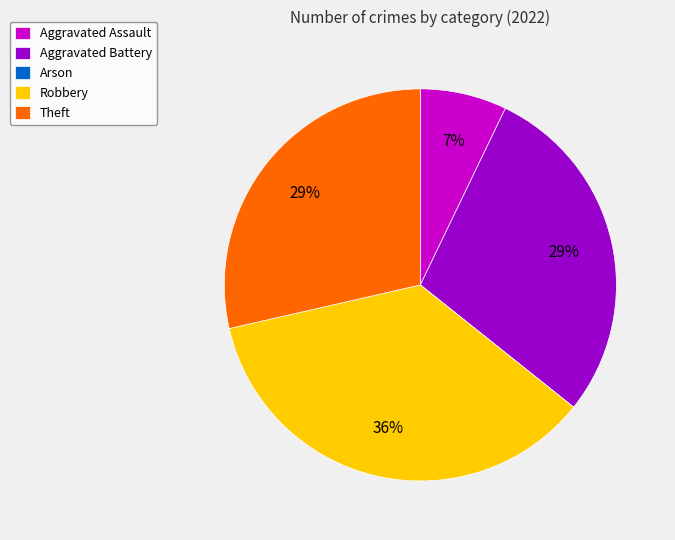

Which category has the biggest portion of the pie?

Robbery